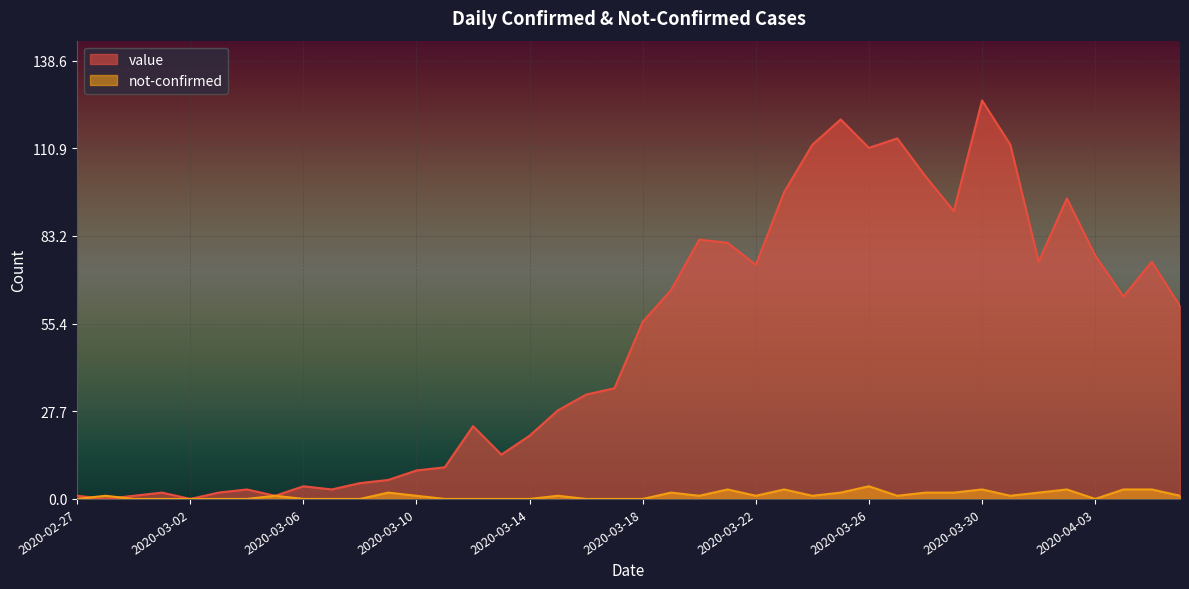

At which category is the sum across all series the highest?

2020-03-30